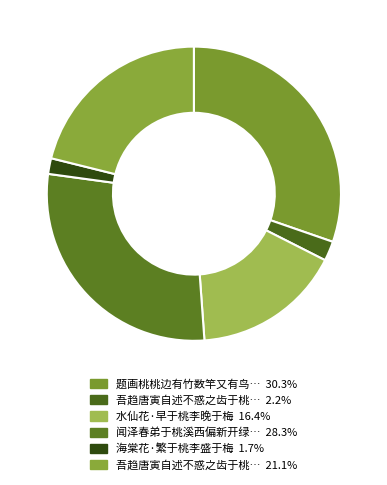

Count the number of slices in the pie.

6